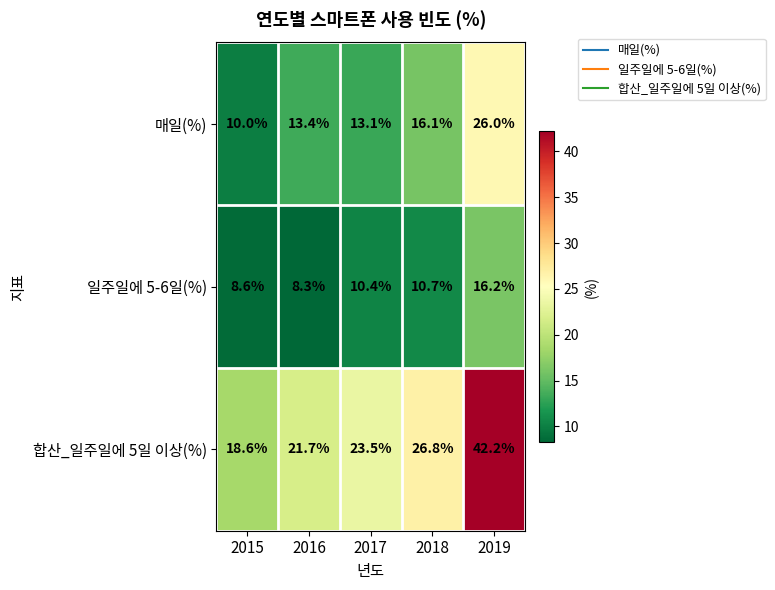

At which category is the sum across all series the highest?

2019